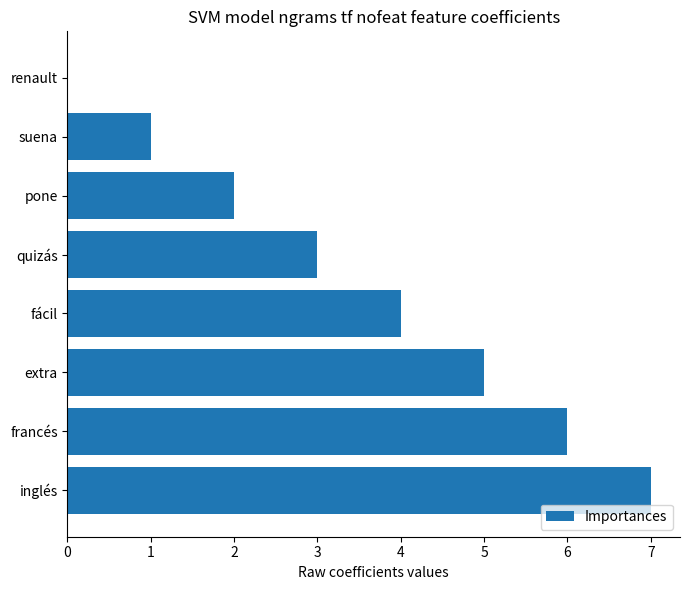

Read the value at quizás.

3